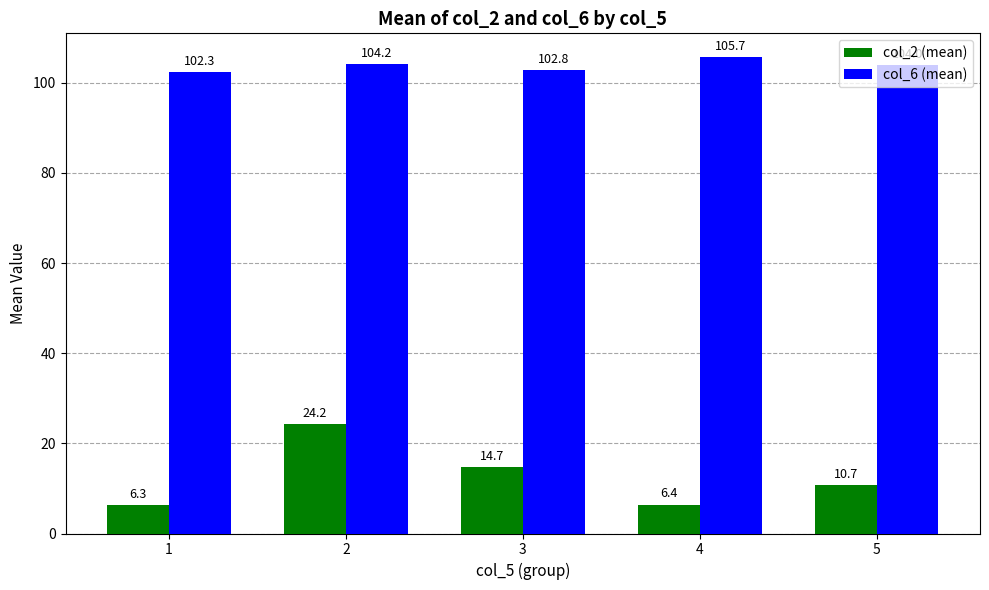

At which category does the chart reach its peak across all series?

4